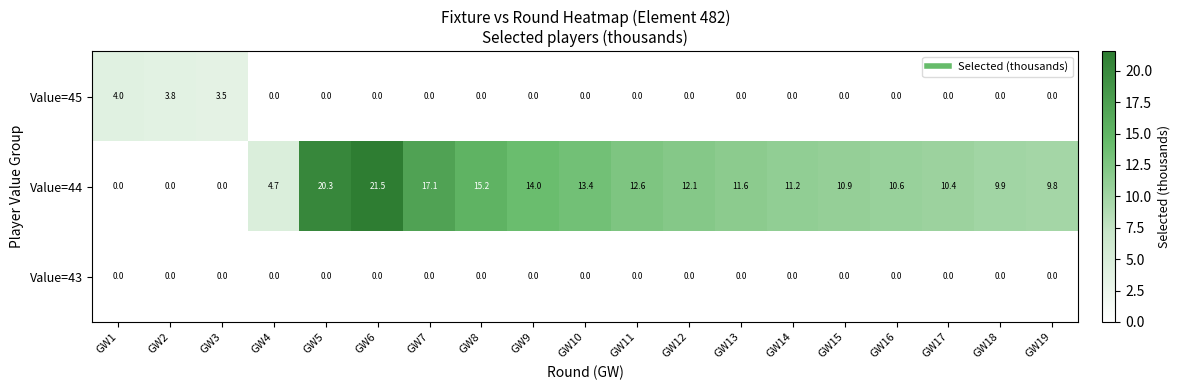

Between GW10 and GW14, which series saw the biggest shift?

Value=44